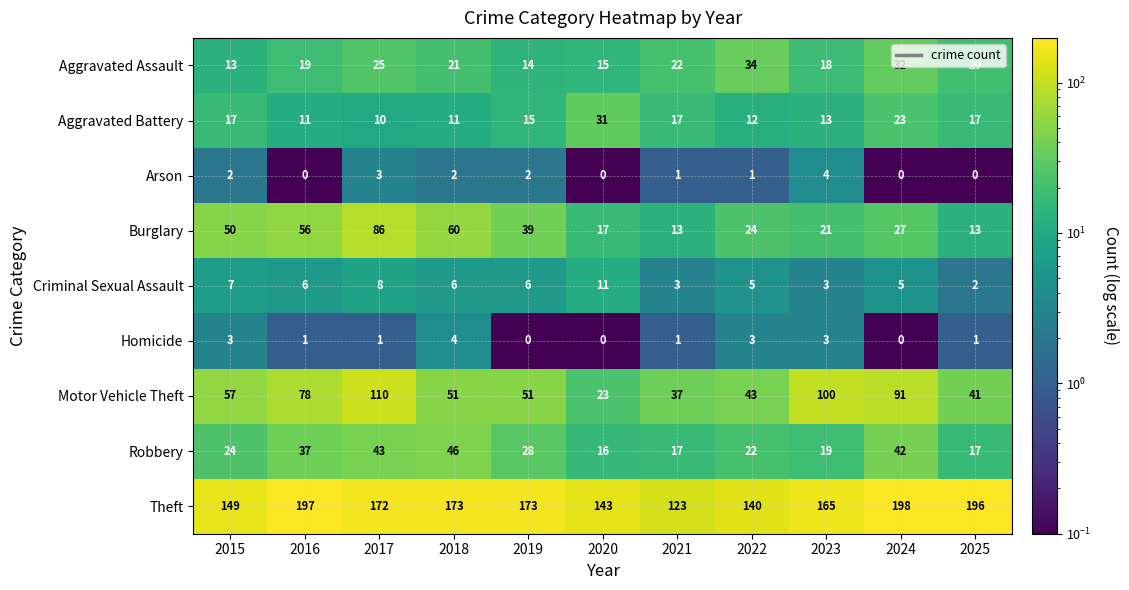

At which label does Motor Vehicle Theft first exceed 51?

2015